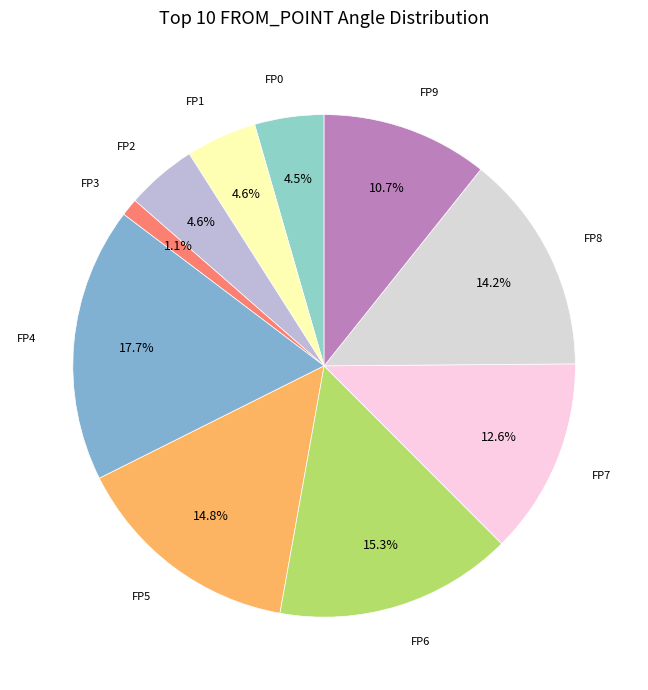

Is it true that FP4 is 18% of the pie?

True